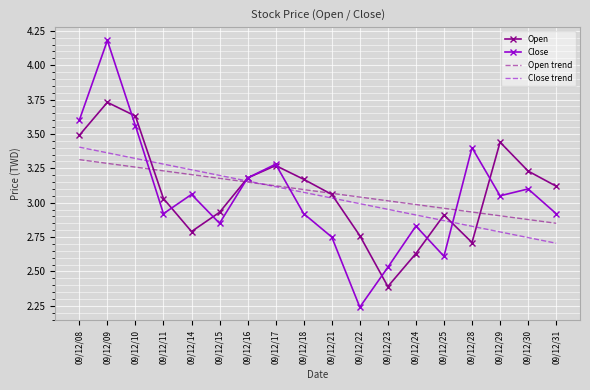

What is the difference between the Open trend values at 09/12/18 and 09/12/23?

0.1